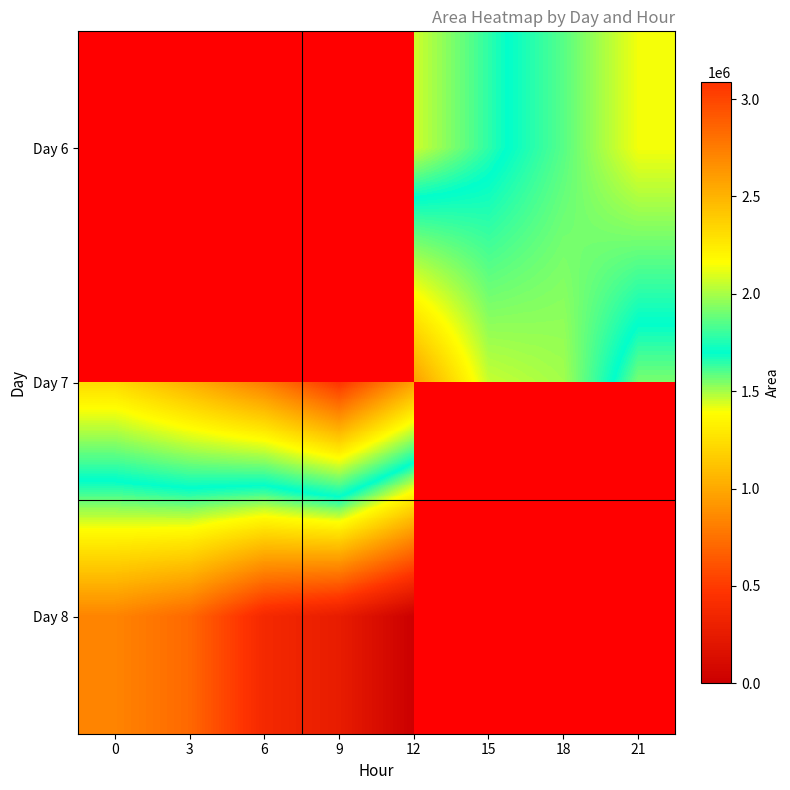

Which series has the widest spread of values?

Day 7